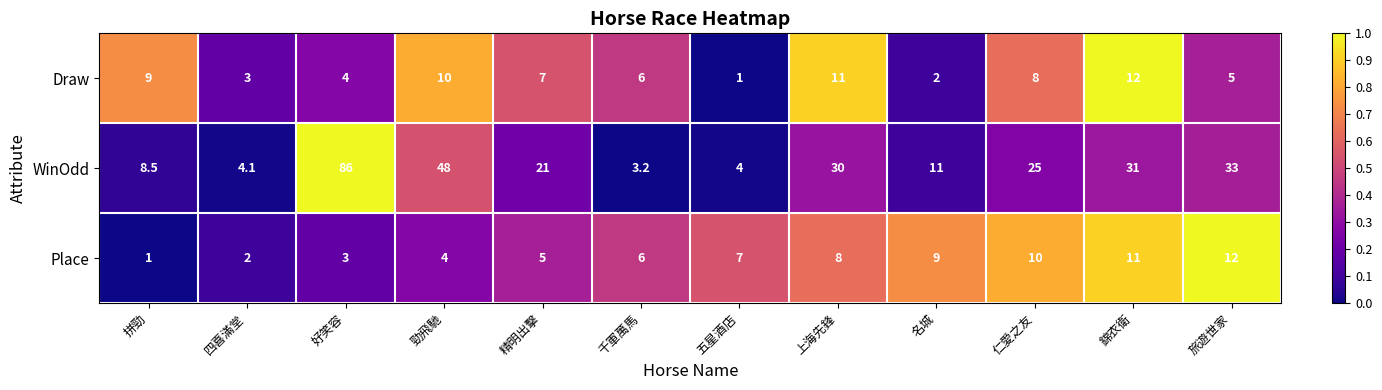

What is the difference between the highest and lowest values at 好笑容?

83.0